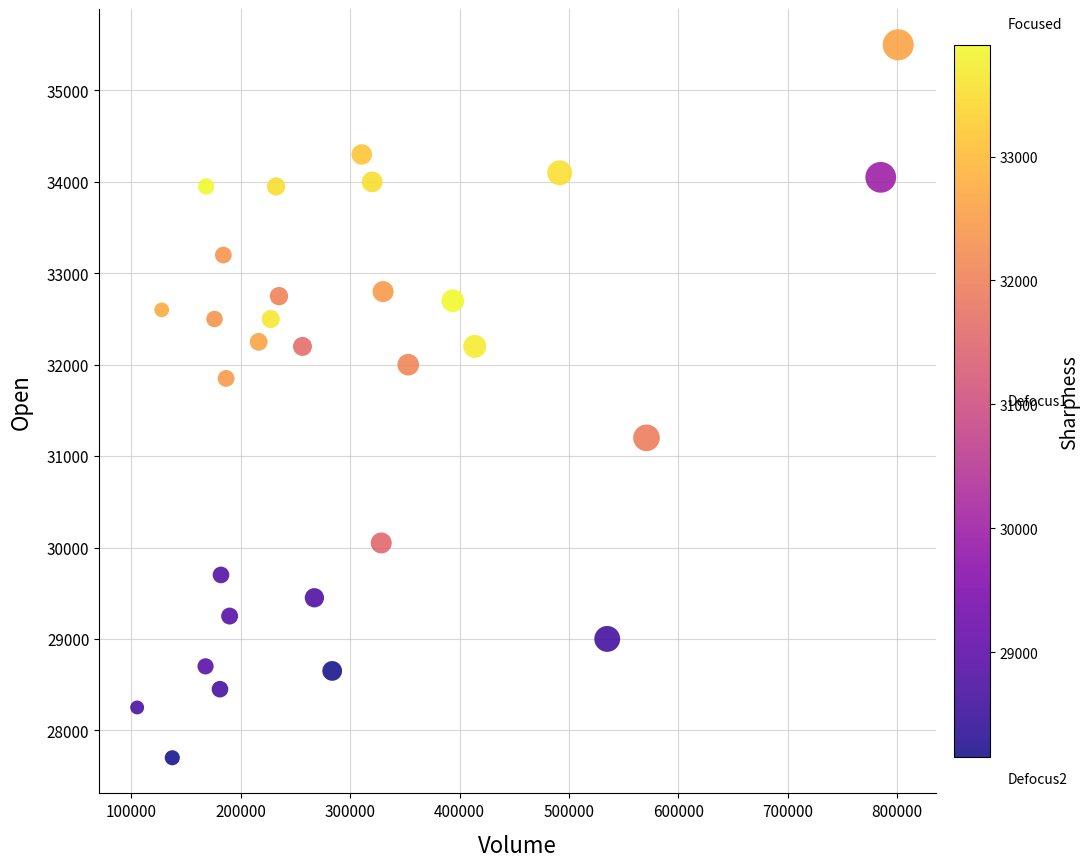

What is the range of Y values (max minus min)?

7800